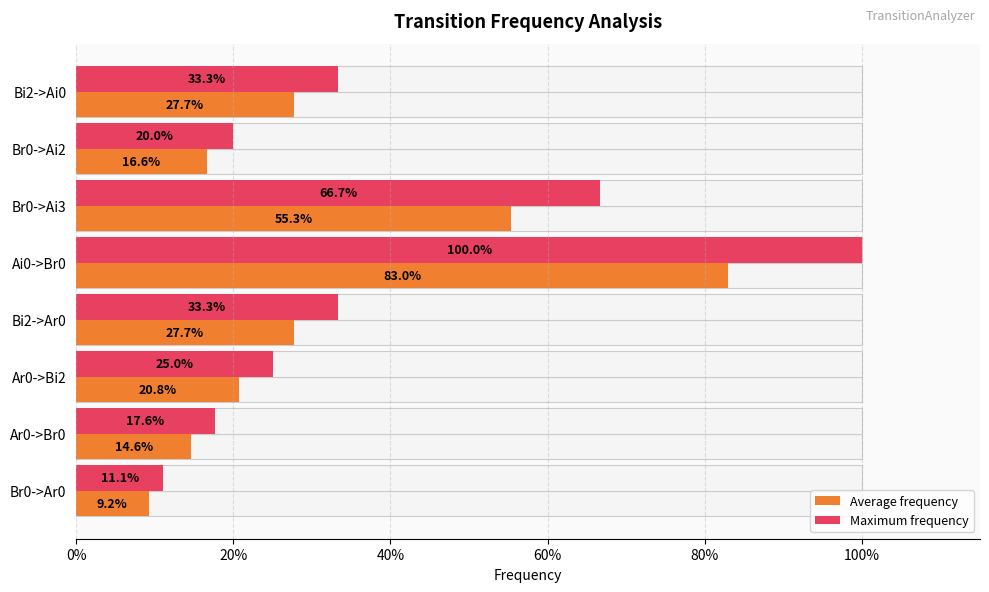

At how many categories does at least one series exceed 0?

8